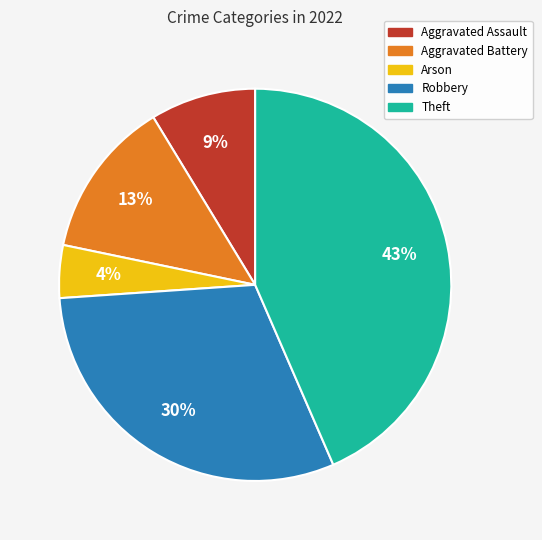

To the nearest percent, what is the average slice percentage?

20%